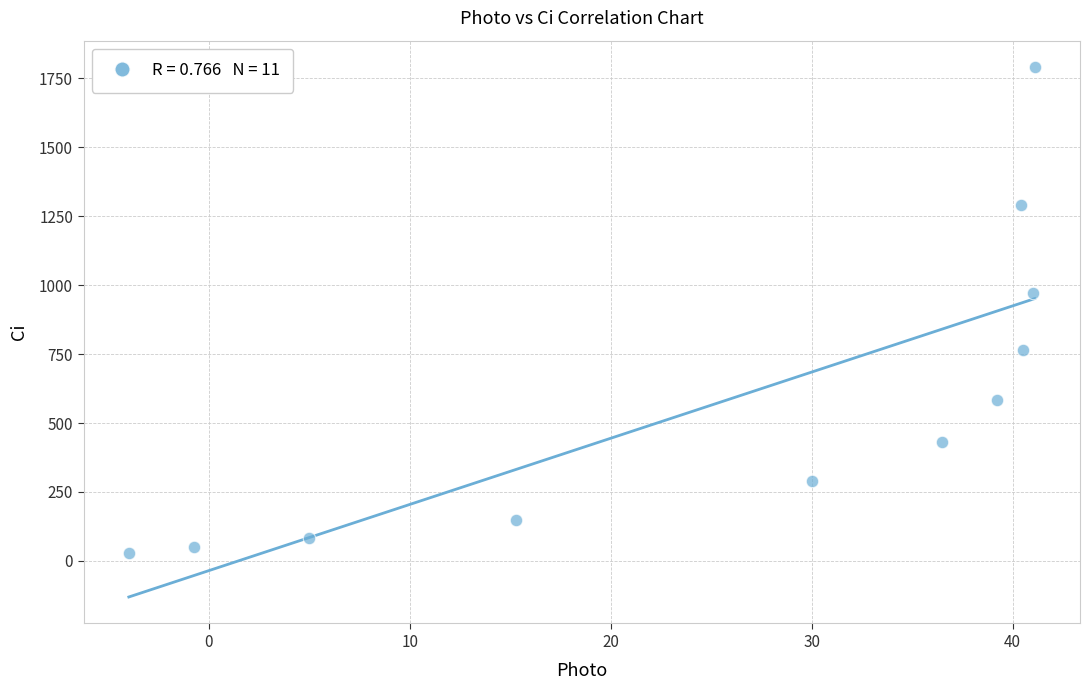

What Y value in the scatter plot is closest to 910?

972.0